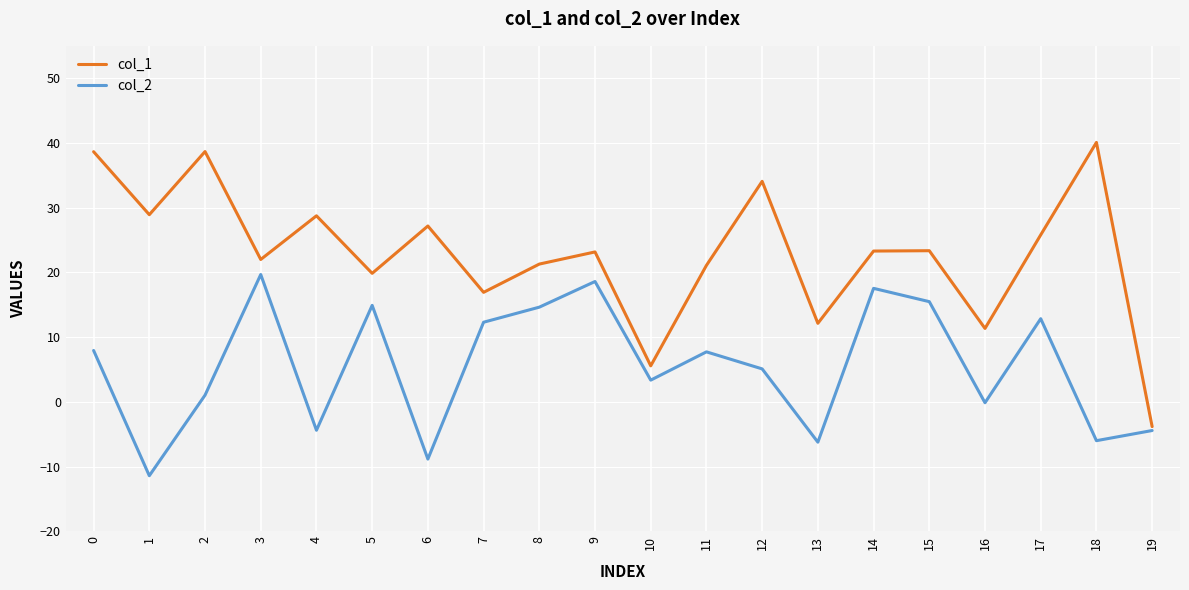

Is it true that col_2 equals 3.3 at 10?

True